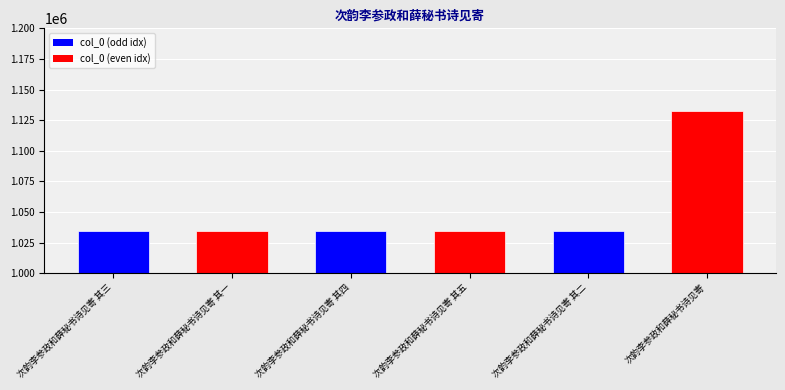

Reading left to right, what are all the values shown in this chart?

1034398	1034400	1034402	1034399	1034401	1132336